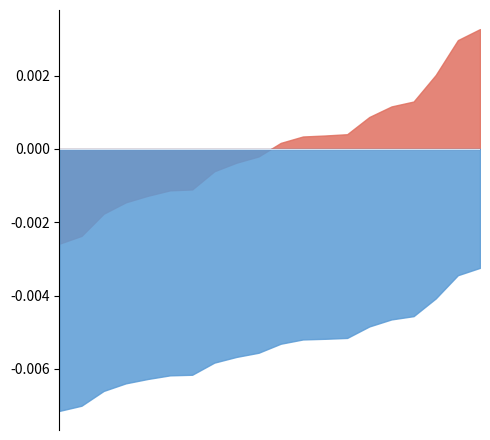

Rank the series by their maximum value, from highest to lowest.

x_ohm_per_km, length_km